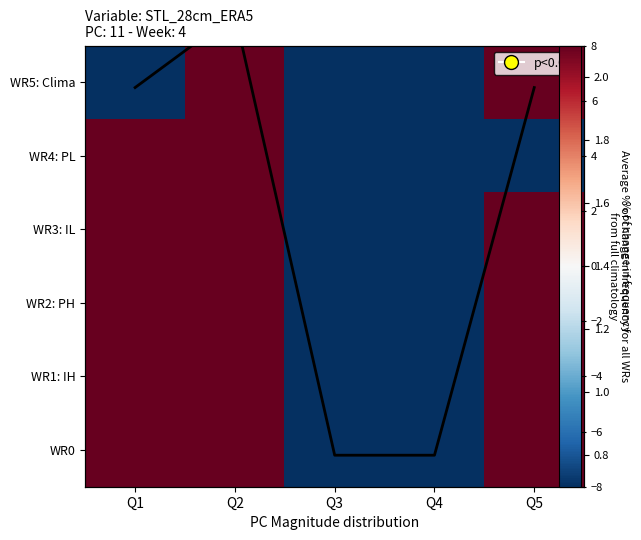

What is the minimum value for avg?

0.8